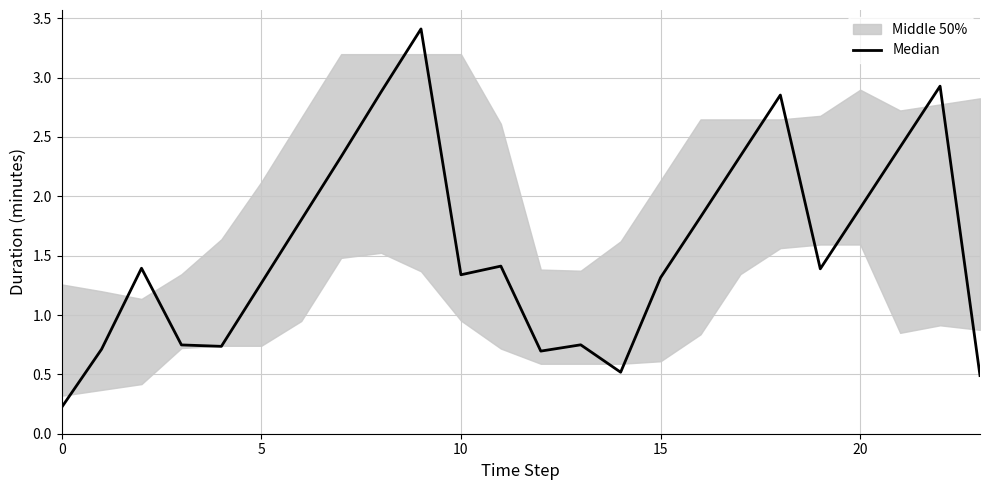

What is the maximum value shown in the chart?

3.4